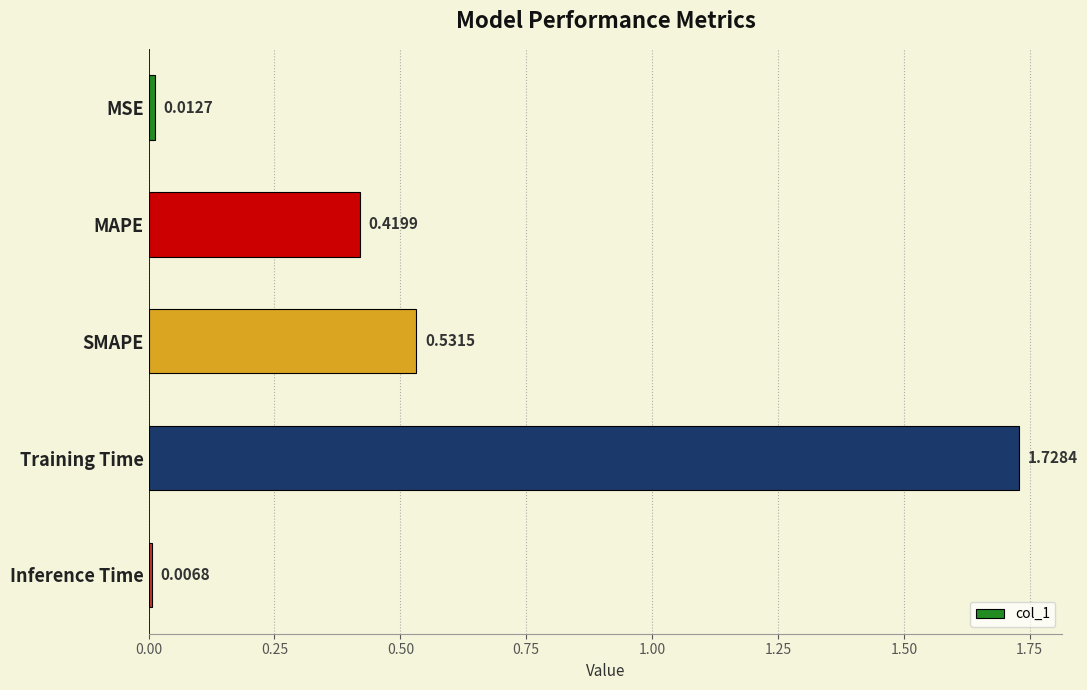

What is the label of the 4th bar from the top?

Training Time